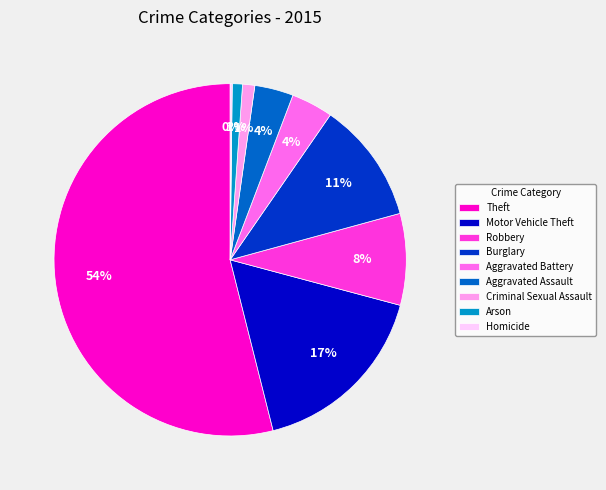

Which slice is the largest?

Theft